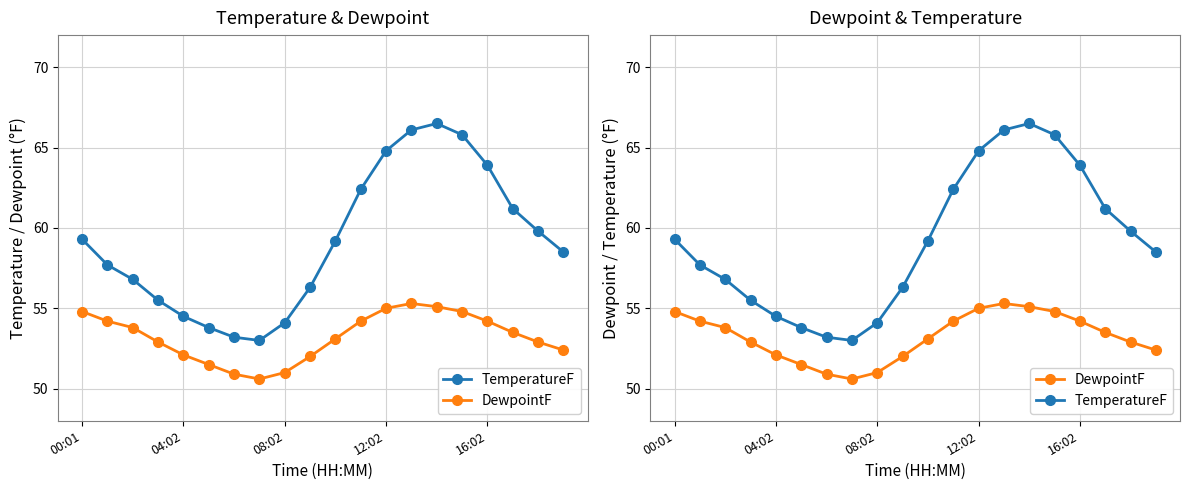

List the series in order of their overall mean, highest first.

TemperatureF, DewpointF